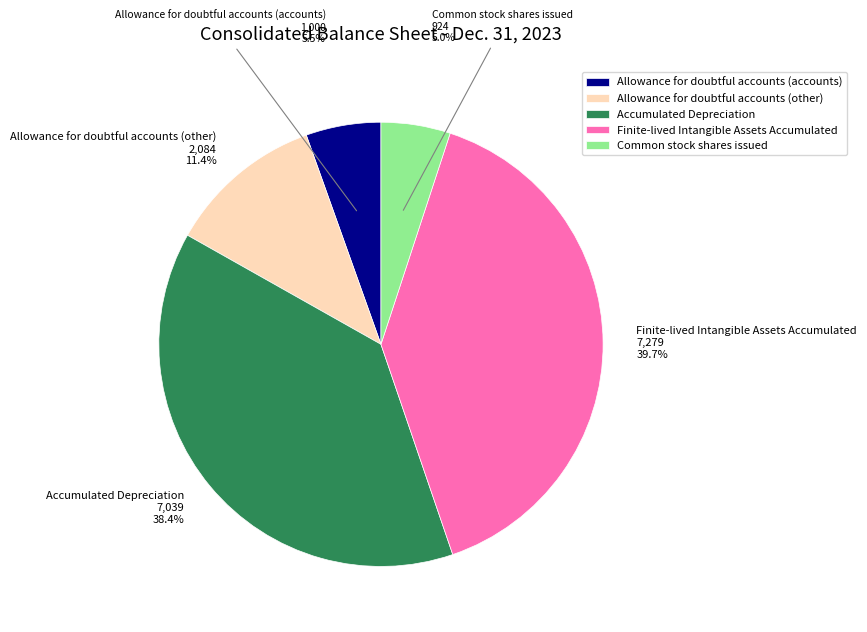

Does Accumulated Depreciation represent more than half of the total?

No